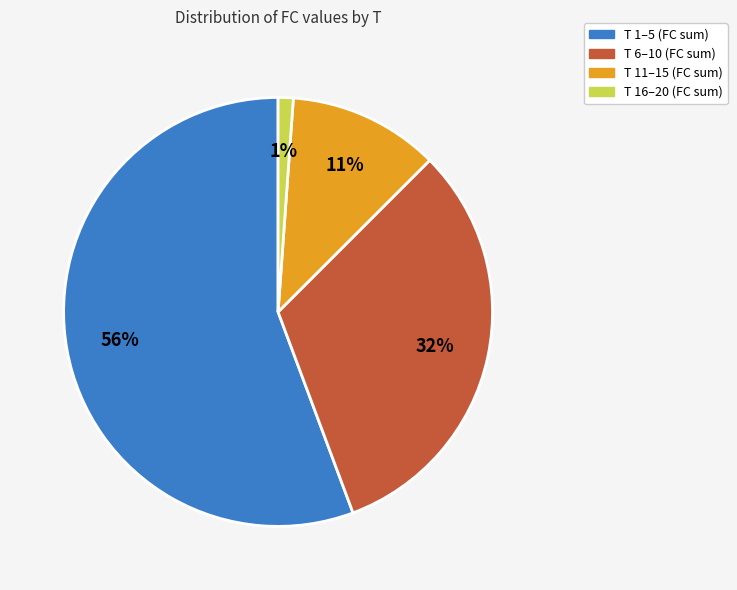

Between T 1–5 (FC sum) and T 6–10 (FC sum), which is larger?

T 1–5 (FC sum)